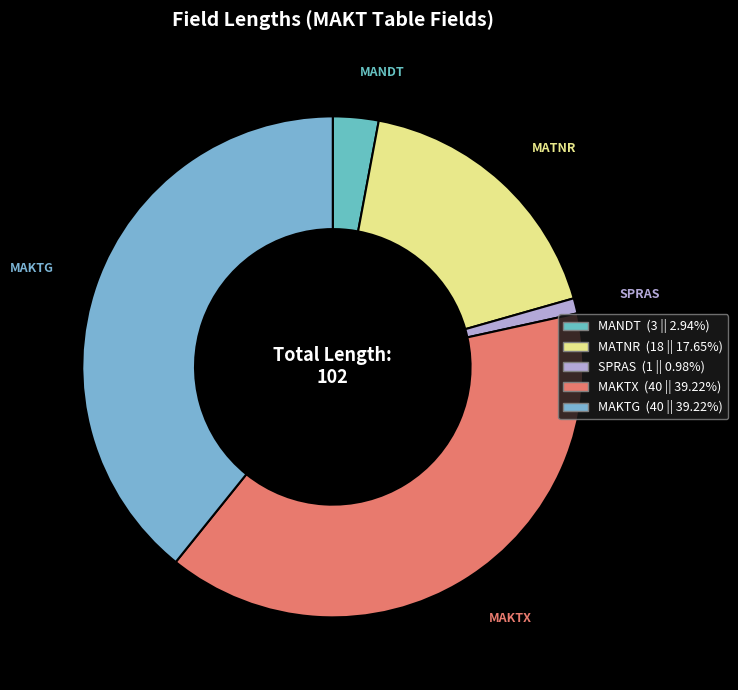

Is it true that MANDT is 3% of the pie?

True